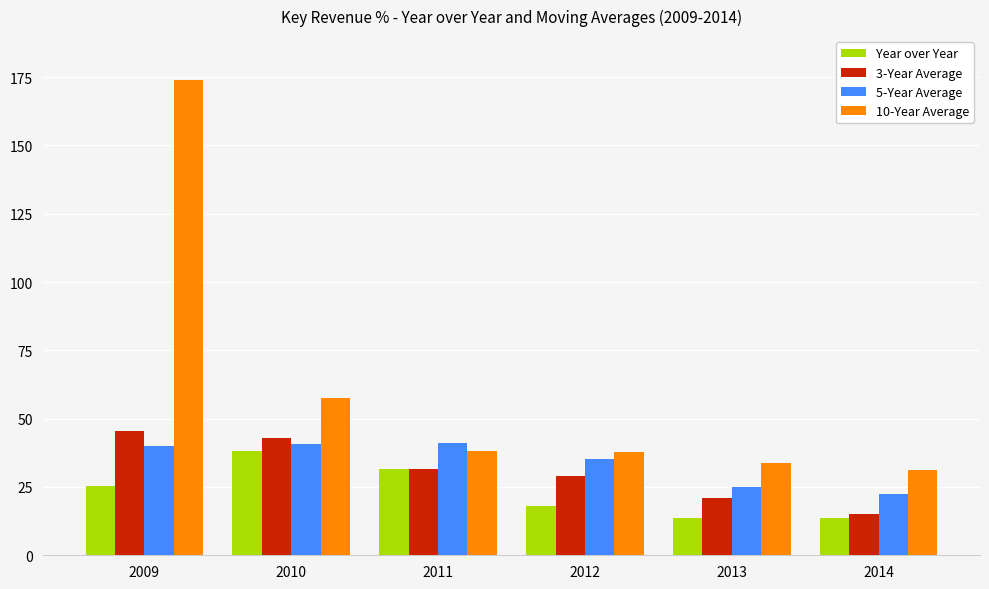

How many values in the 5-Year Average series are below 40?

3